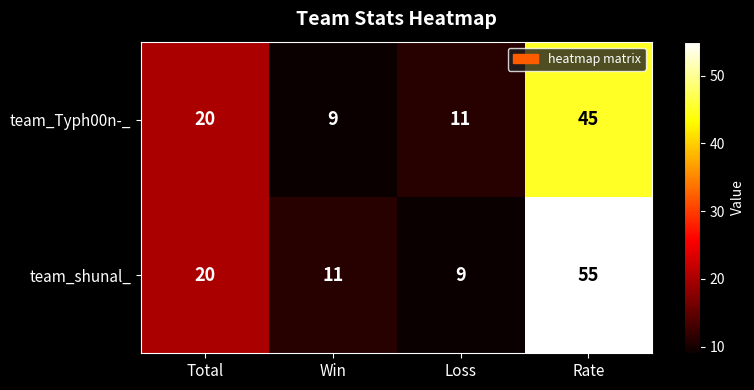

Is it true that team_shunal_ equals 9 at Loss?

True